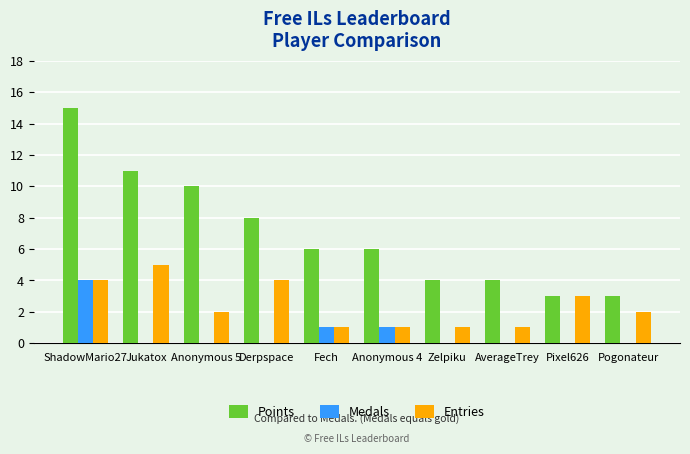

Reading left to right, extract all data points from this chart.

Points: ShadowMario27=15	Jukatox=11	Anonymous 5=10	Derpspace=8	Fech=6	Anonymous 4=6	Zelpiku=4	AverageTrey=4	Pixel626=3	Pogonateur=3
Medals: ShadowMario27=4	Jukatox=0	Anonymous 5=0	Derpspace=0	Fech=1	Anonymous 4=1	Zelpiku=0	AverageTrey=0	Pixel626=0	Pogonateur=0
Entries: ShadowMario27=4	Jukatox=5	Anonymous 5=2	Derpspace=4	Fech=1	Anonymous 4=1	Zelpiku=1	AverageTrey=1	Pixel626=3	Pogonateur=2